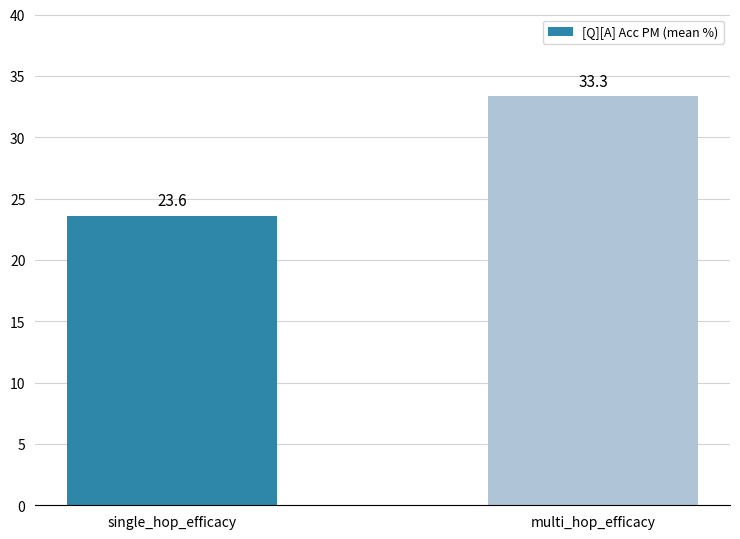

What is the difference between the maximum and minimum values?

9.7